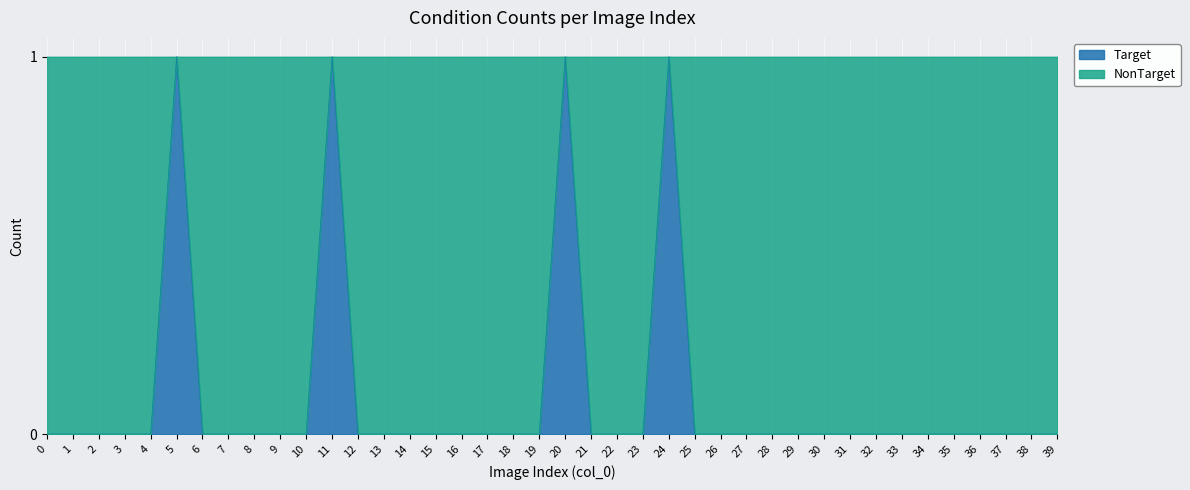

The value at 4 is -1. True or false?

False